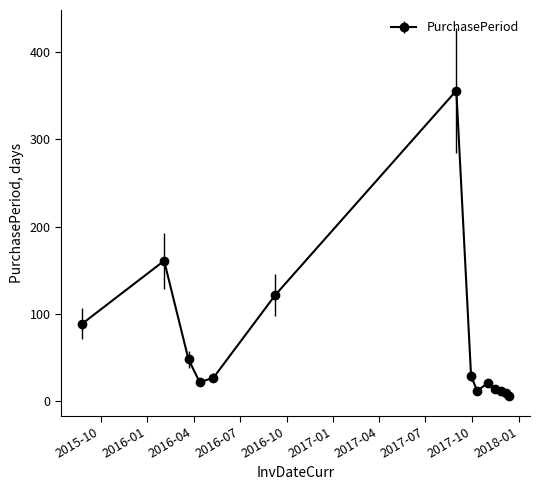

True or false: there are more than 2 points higher than both neighbors.

True